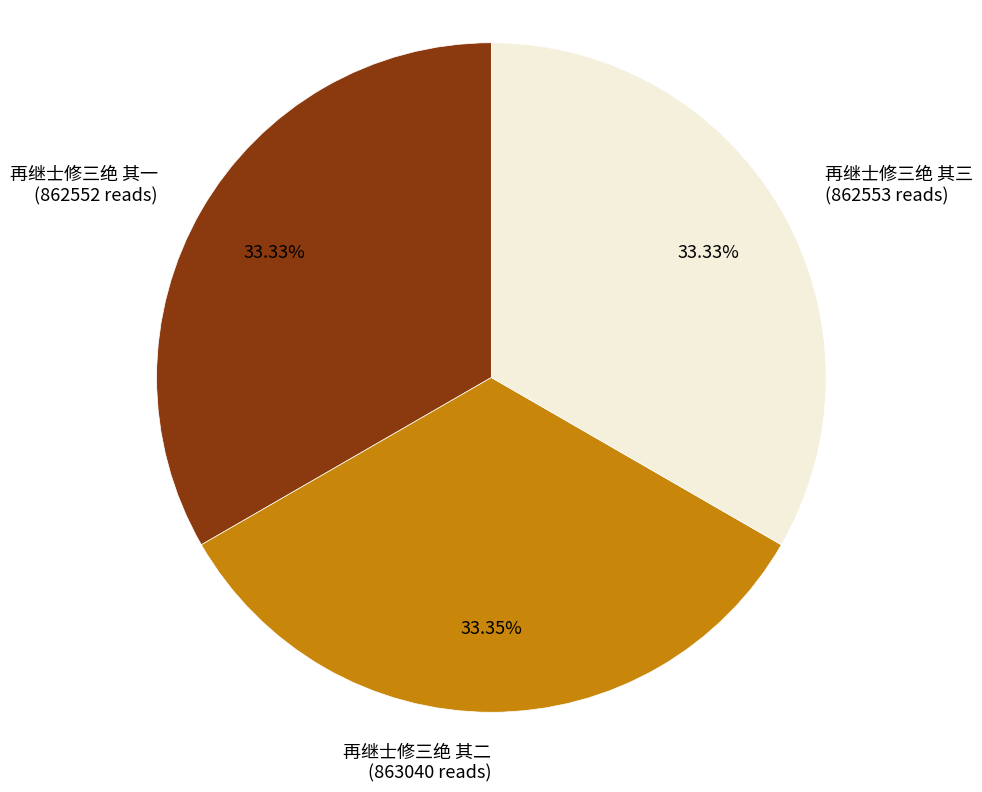

Does 再继士修三绝 其三 account for over 50% of the chart?

No